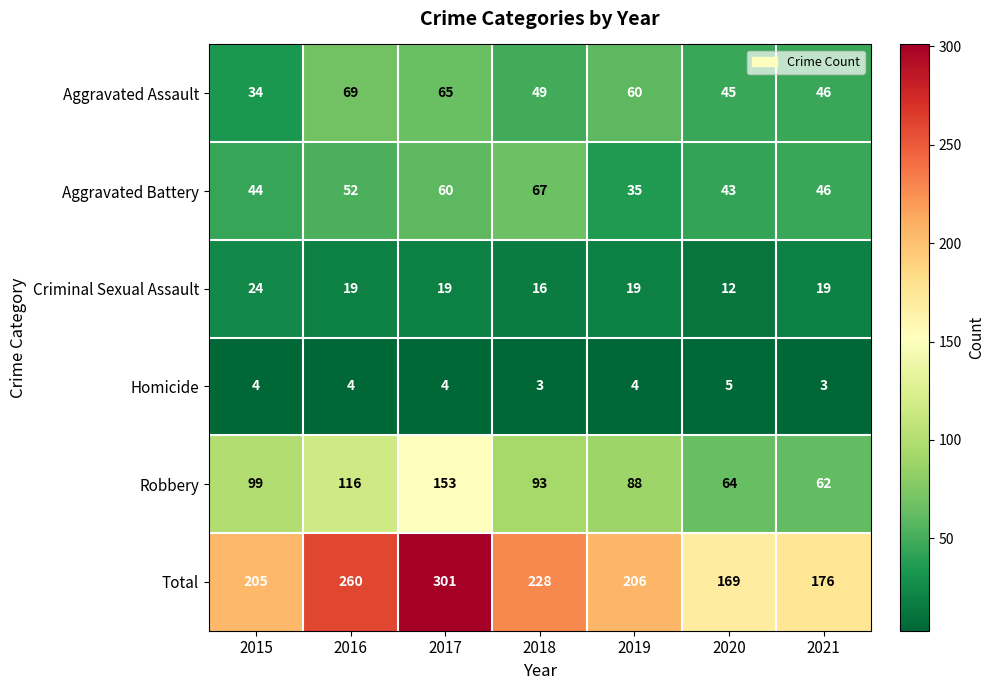

What is the maximum value shown in the chart?

301